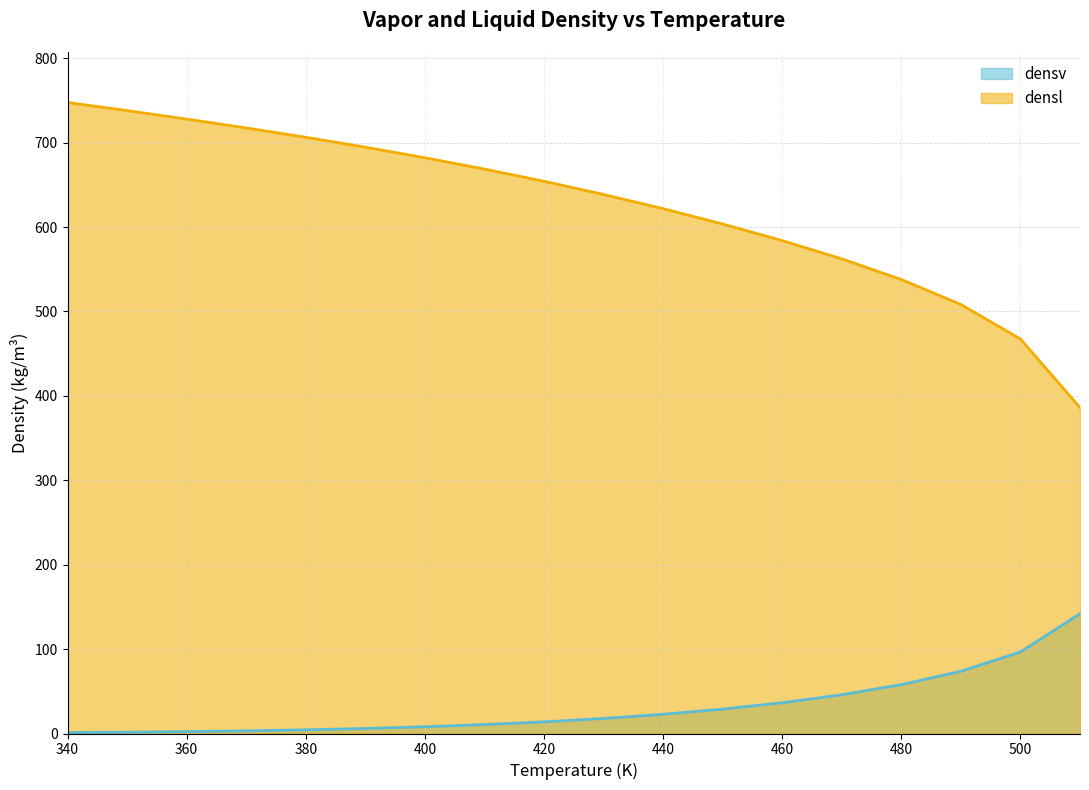

At which category is the sum across all series the highest?

340